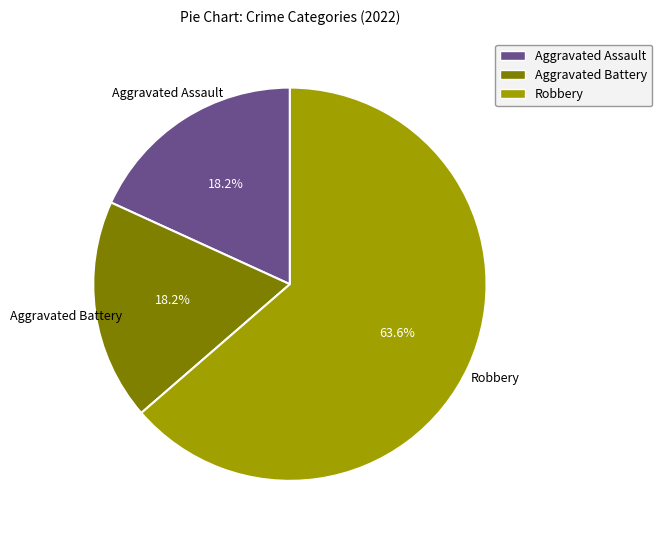

True or false: Aggravated Assault accounts for 13% of the total.

False